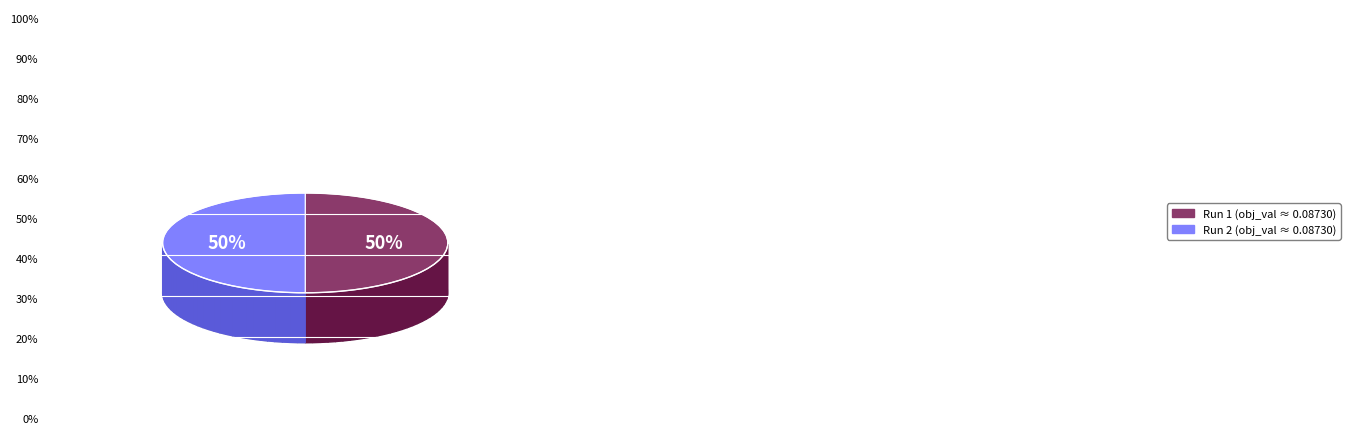

Count the number of slices in the pie.

2